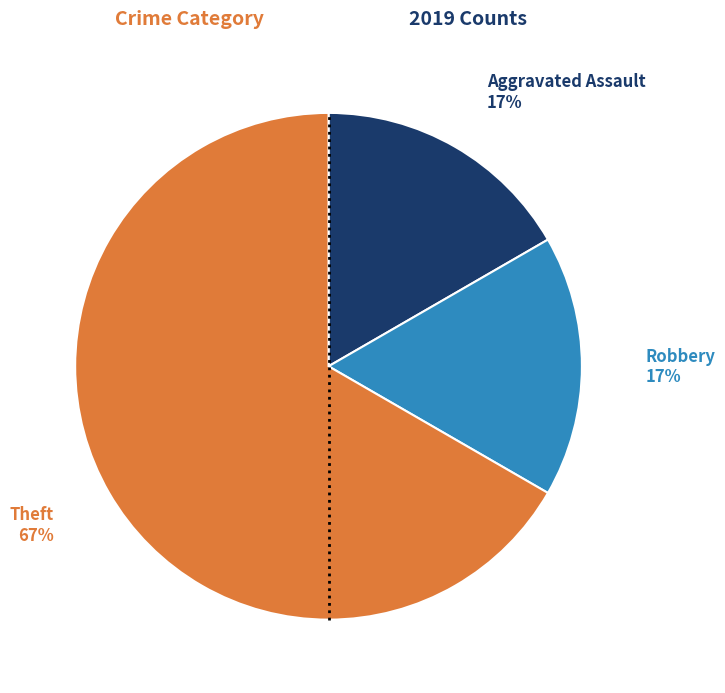

To the nearest percent, what is the difference between the largest and smallest slice percentages?

50%